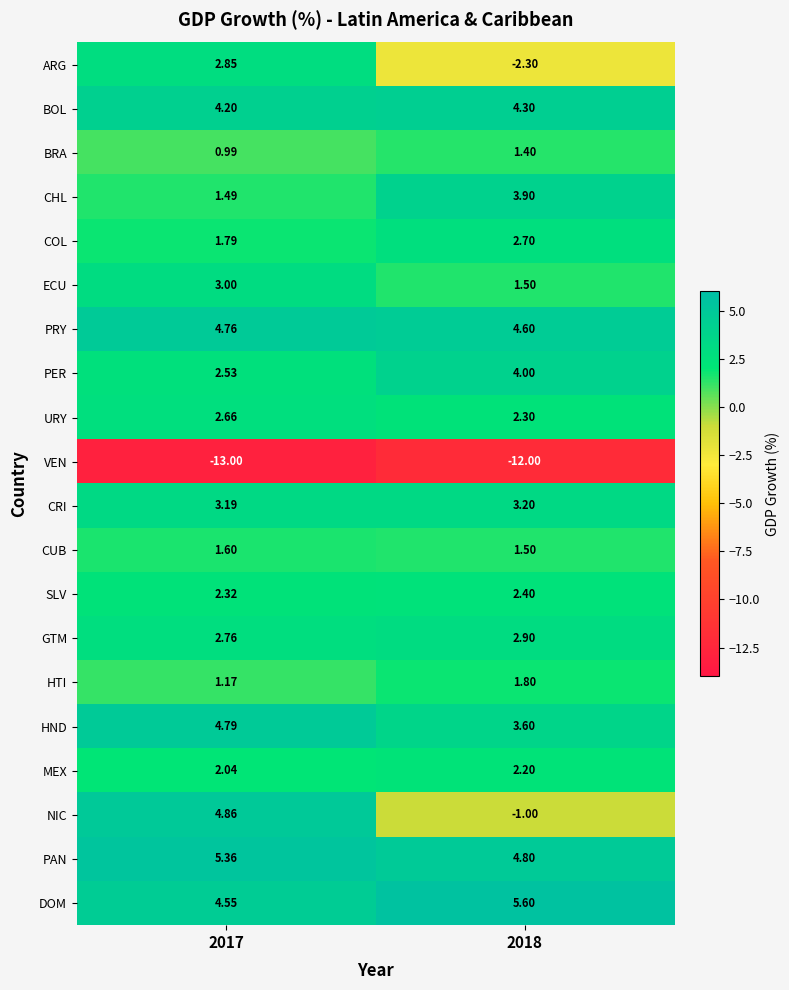

Which series has the widest spread of values?

NIC